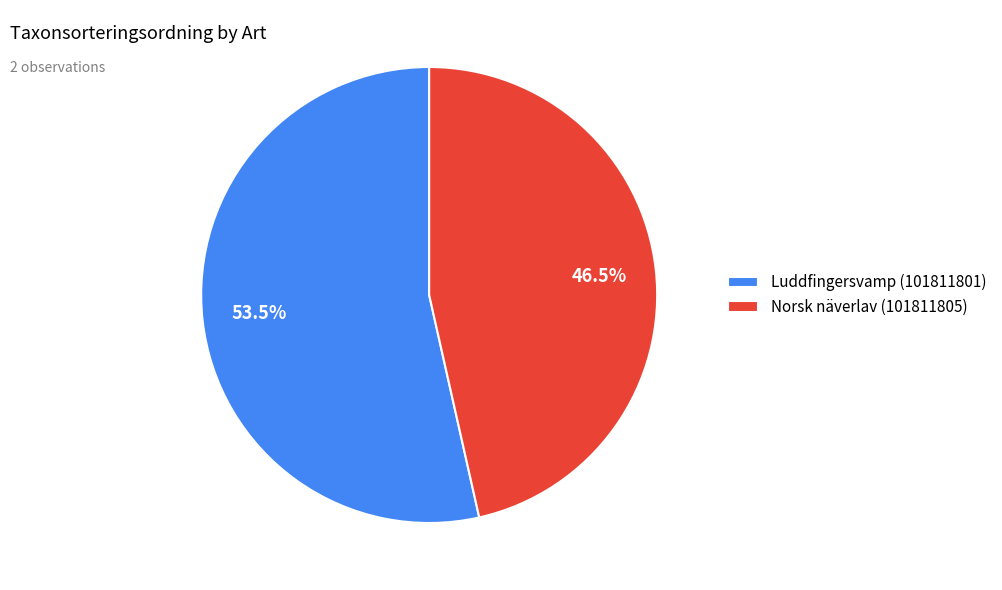

True or false: Luddfingersvamp (101811801) accounts for 62% of the total.

False